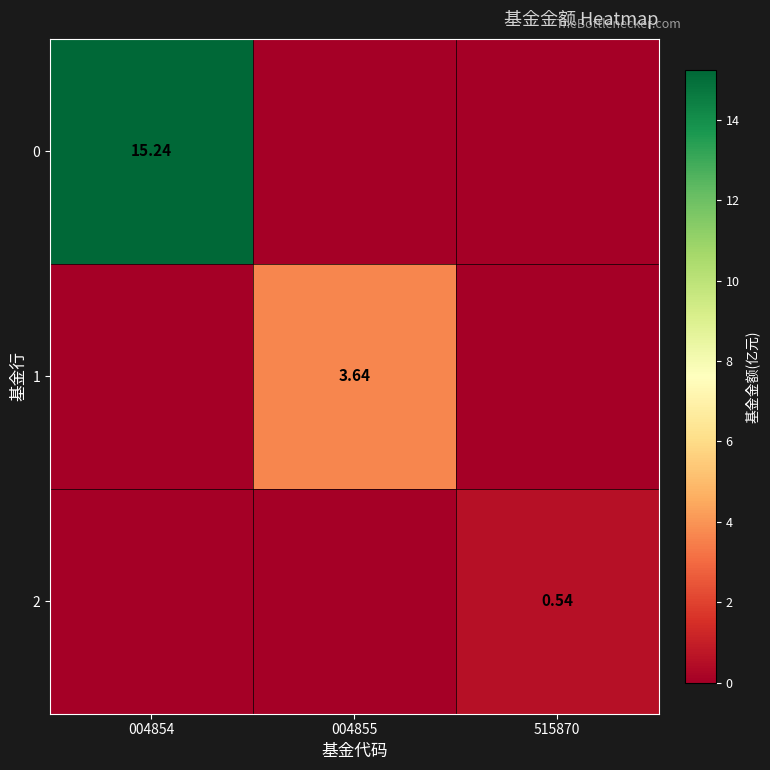

How many data points in 0 are above 0?

1